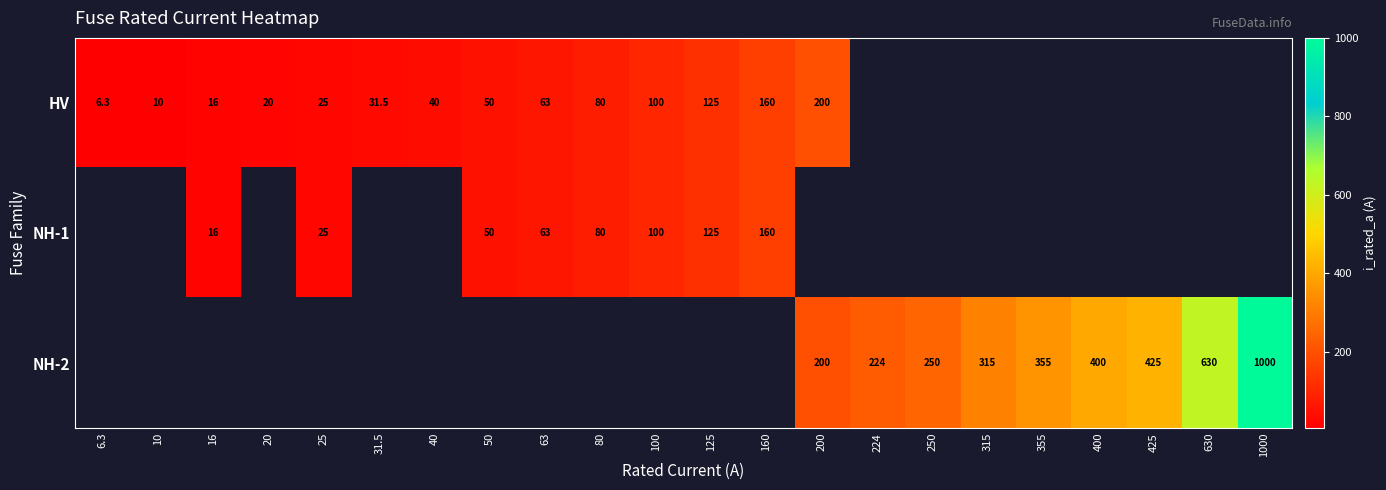

What is the greatest value displayed?

1000.0